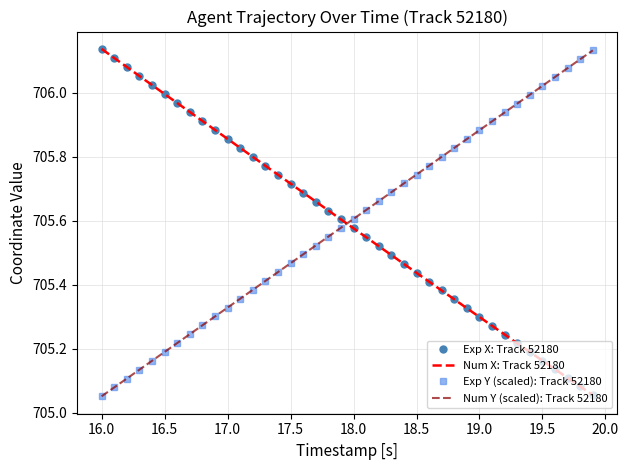

What is the difference between the maximum and minimum values in the X series?

1.1